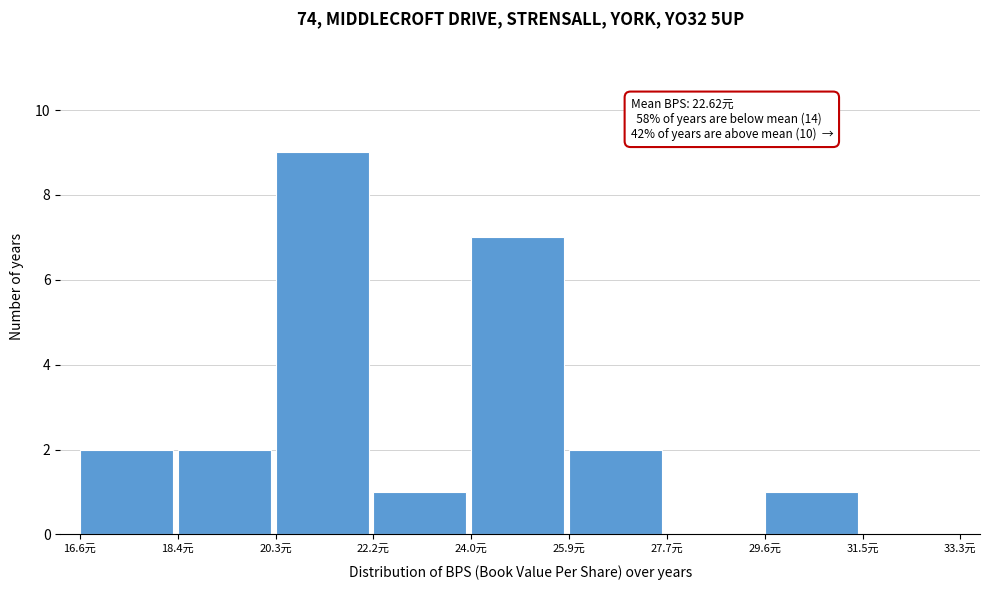

Which range on the x-axis has the tallest bar?

20.2 to 22.2